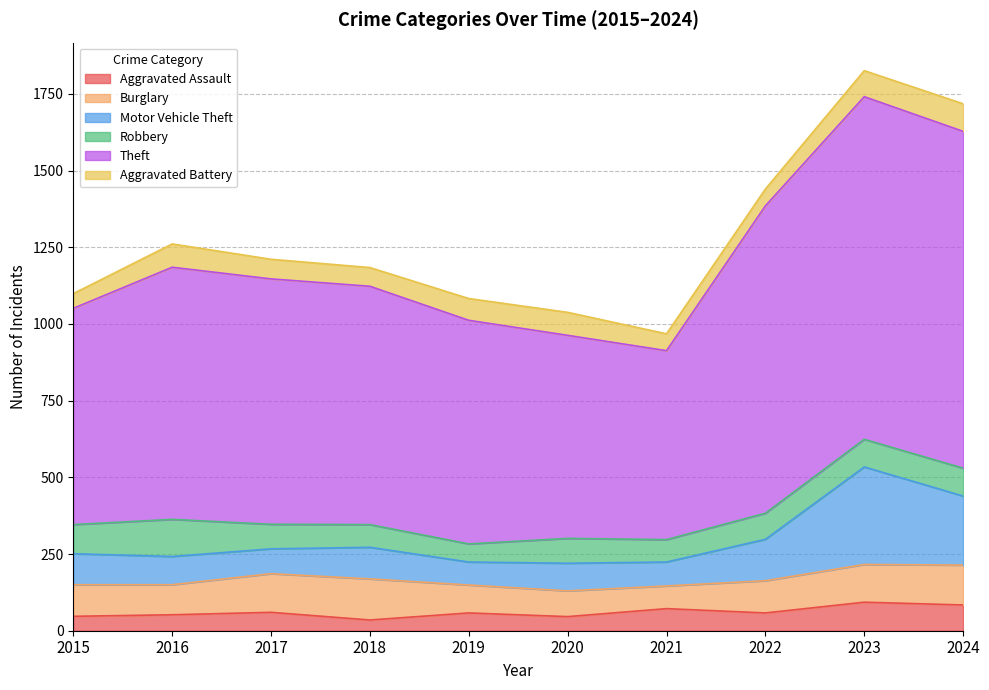

Is it true that Aggravated Assault equals 47 at 2015?

True